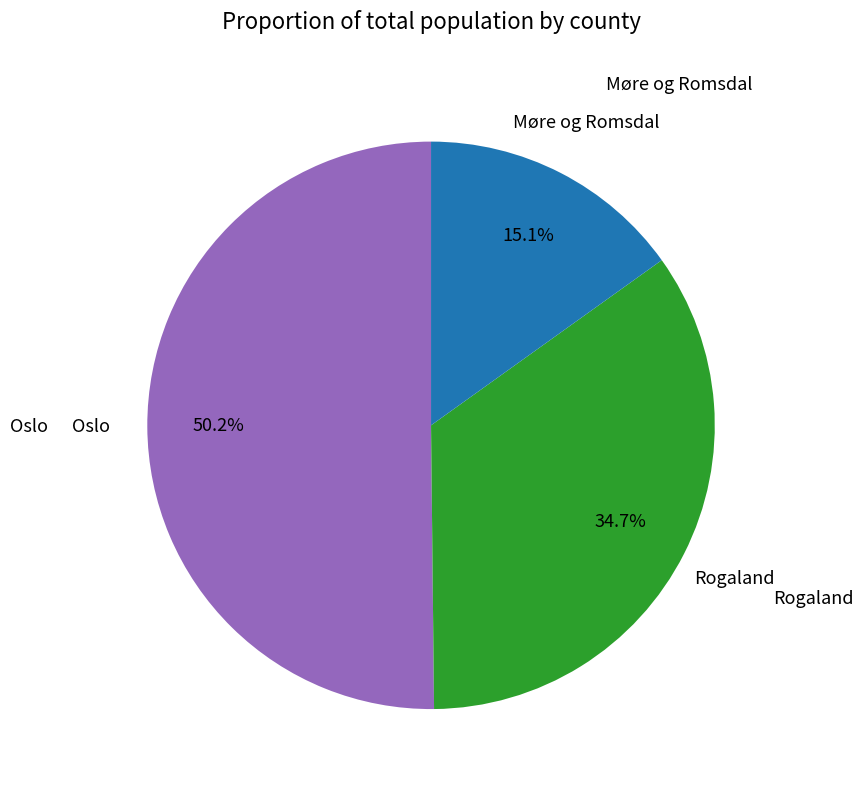

Is there a majority slice in this chart?

Yes